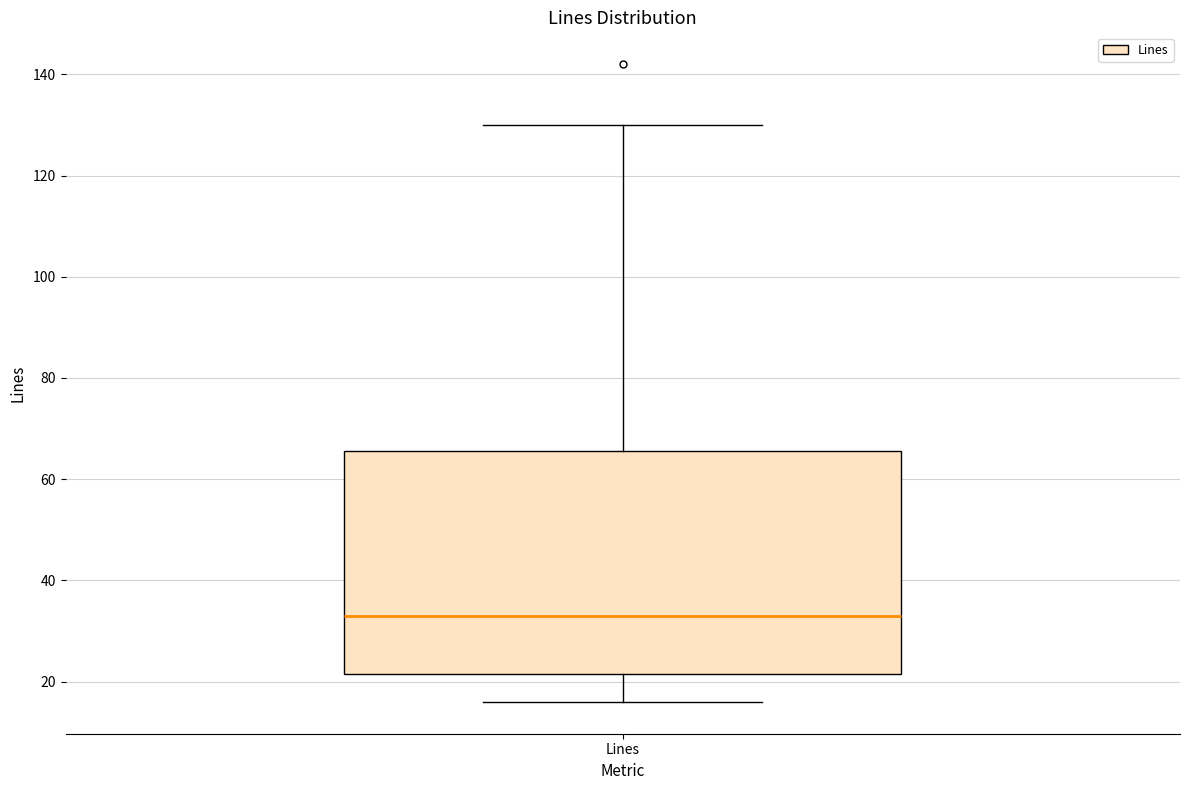

Where does the median line of the box for Lines sit on the y-axis? The values are not printed on the chart, so give them approximately, as read against the axis.

34